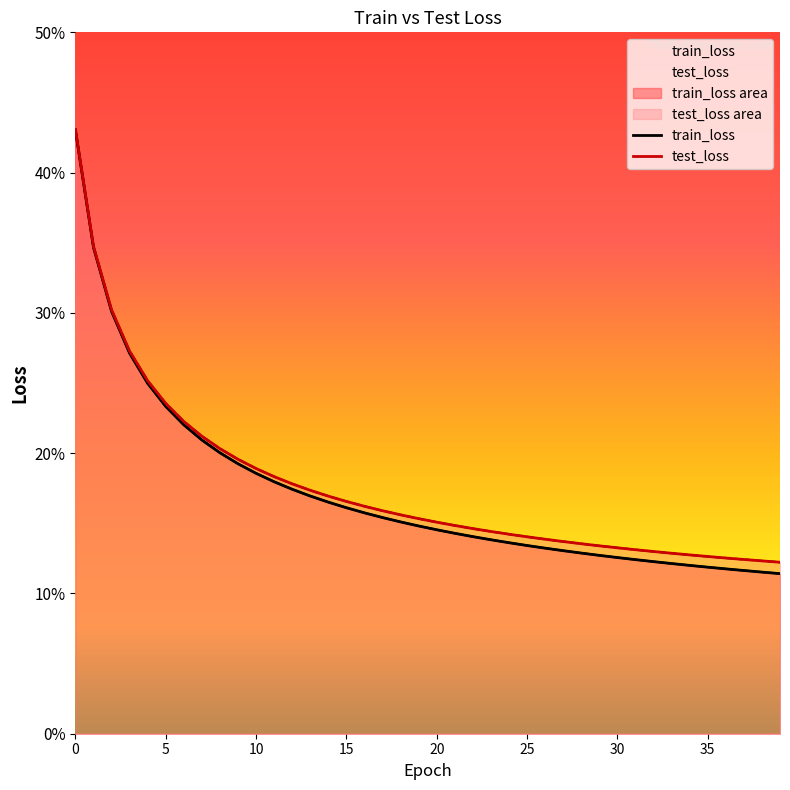

Where is train_loss nearest to the value 0?

39